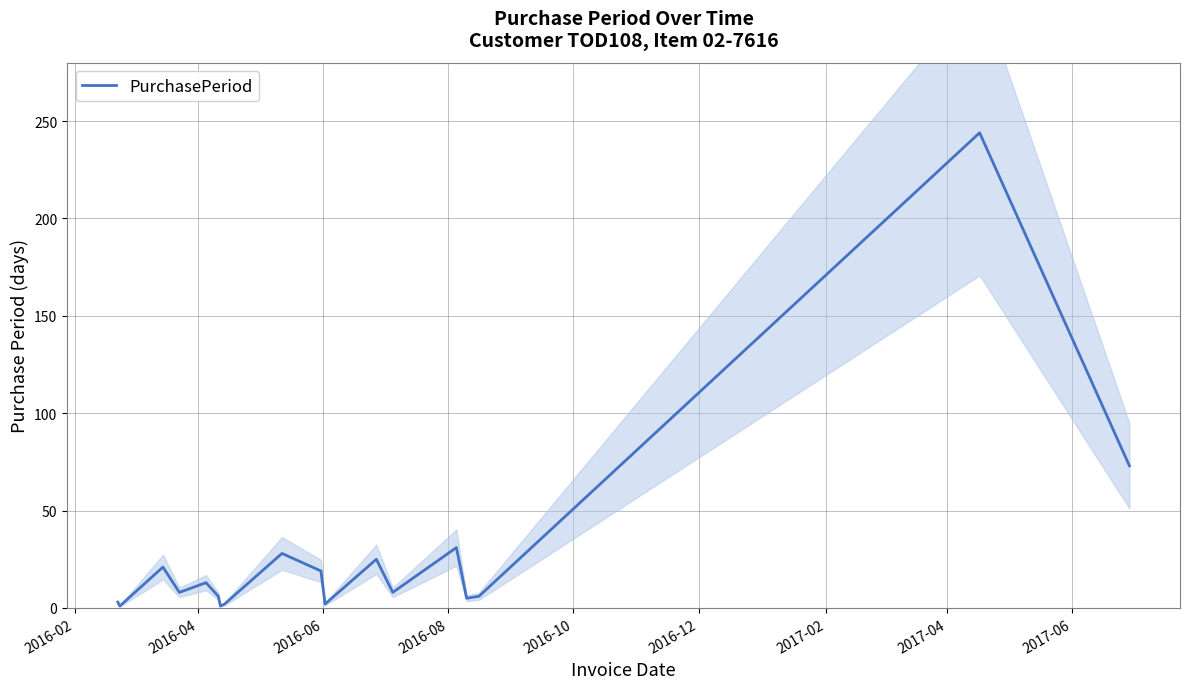

What is the minimum value shown in the chart?

1